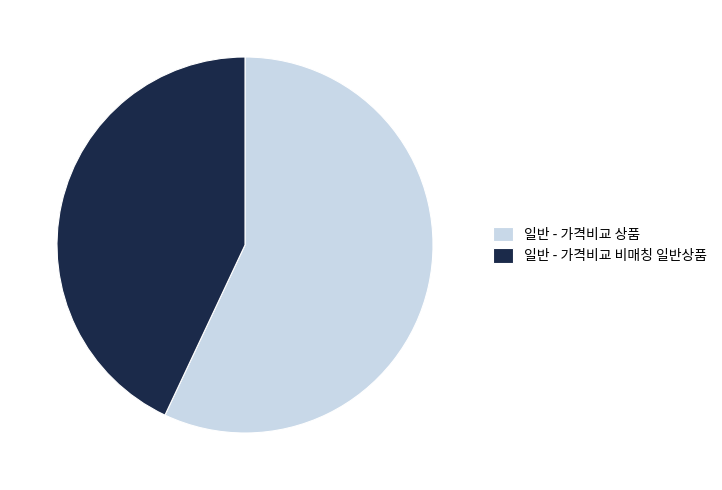

Which category has the smallest portion of the pie?

일반 - 가격비교 비매칭 일반상품